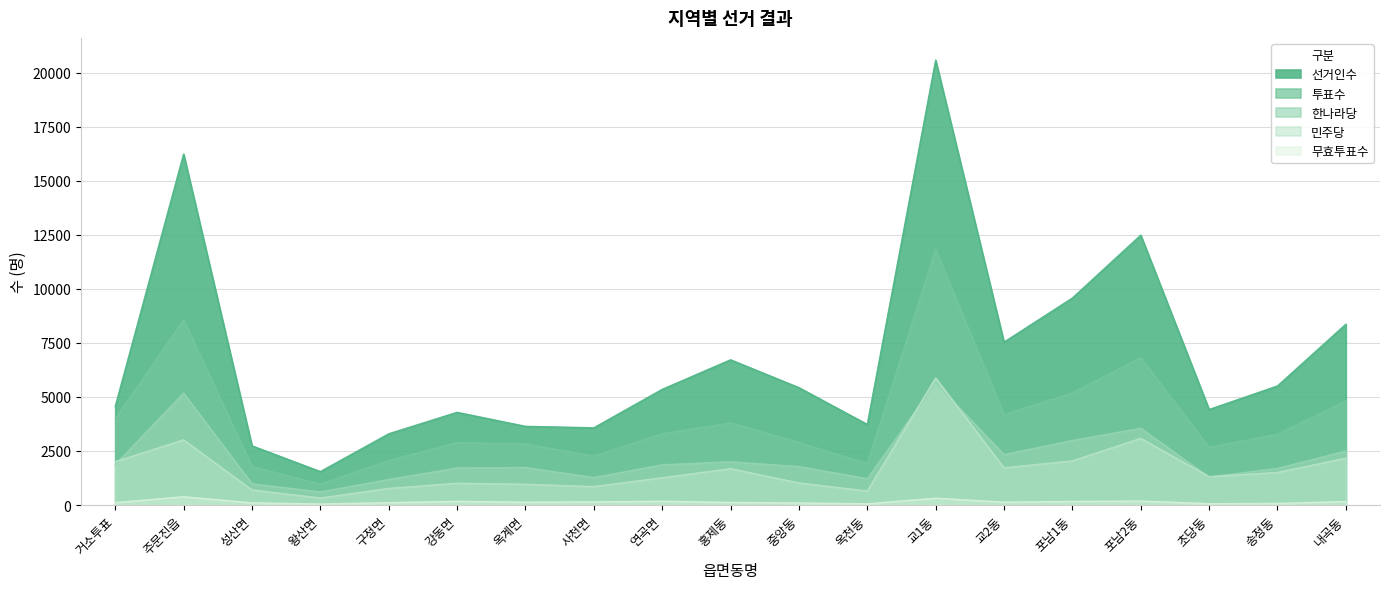

Which category has the highest value across all series?

교1동